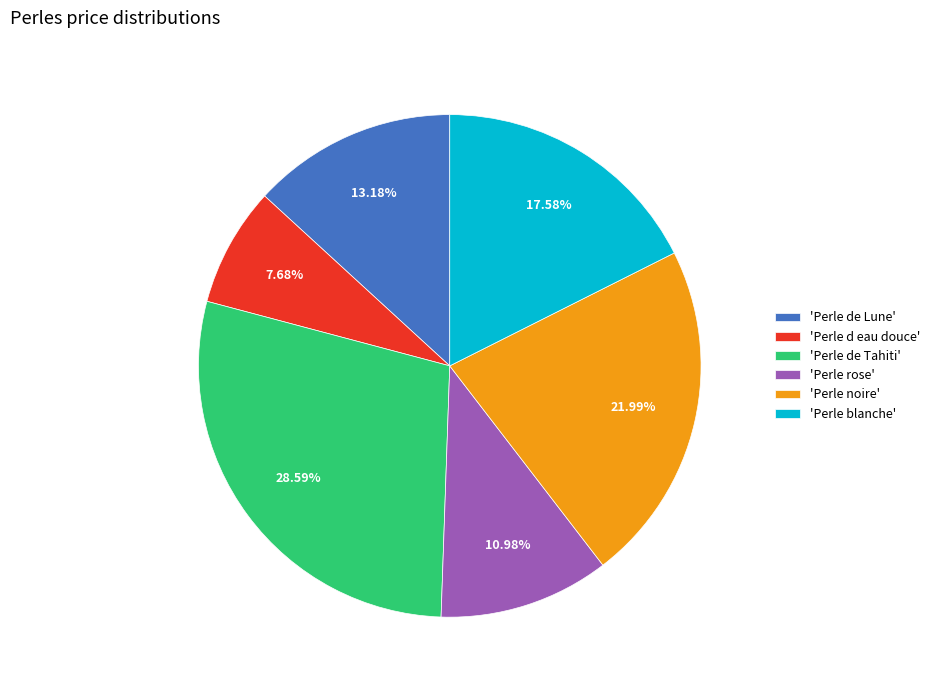

How many slices are in this pie chart?

6